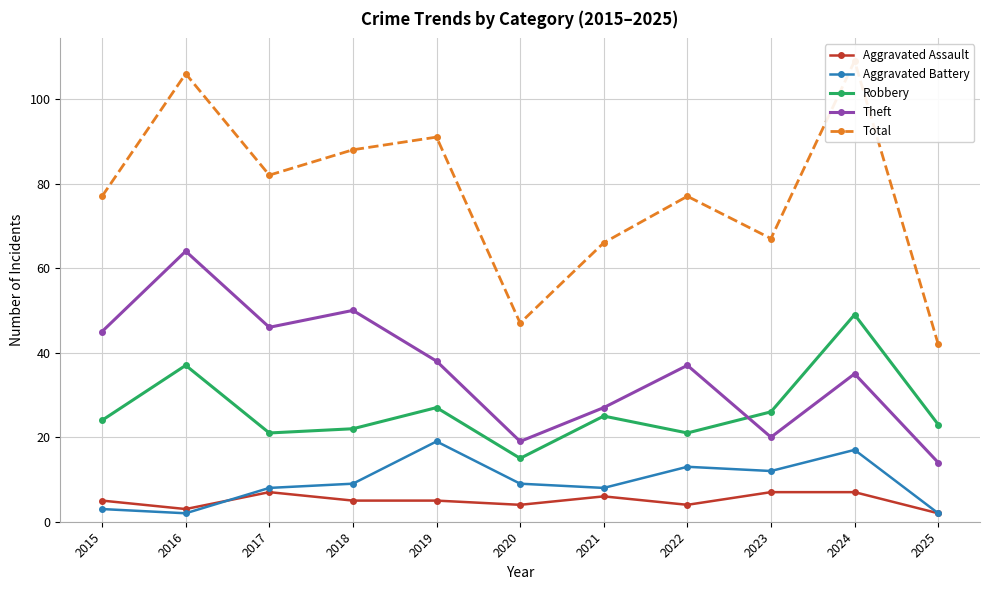

True or false: Aggravated Battery and Total cross at least once.

False